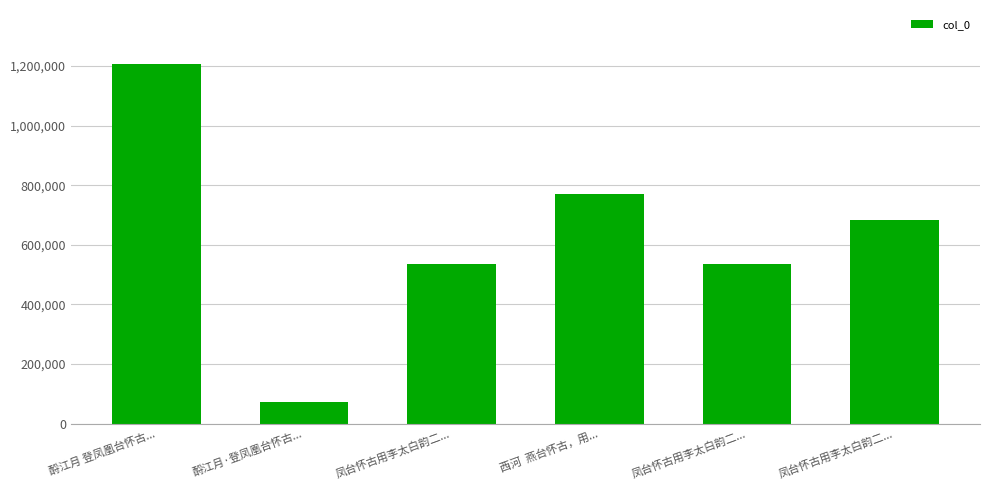

Reading right to left, transcribe all the data shown in this chart.

凤台怀古用李太白韵二...=682925	凤台怀古用李太白韵二...=535082	西河  燕台怀古，用...=769479	凤台怀古用李太白韵二...=535081	酹江月·登凤凰台怀古...=73392	酹江月 登凤凰台怀古...=1206967